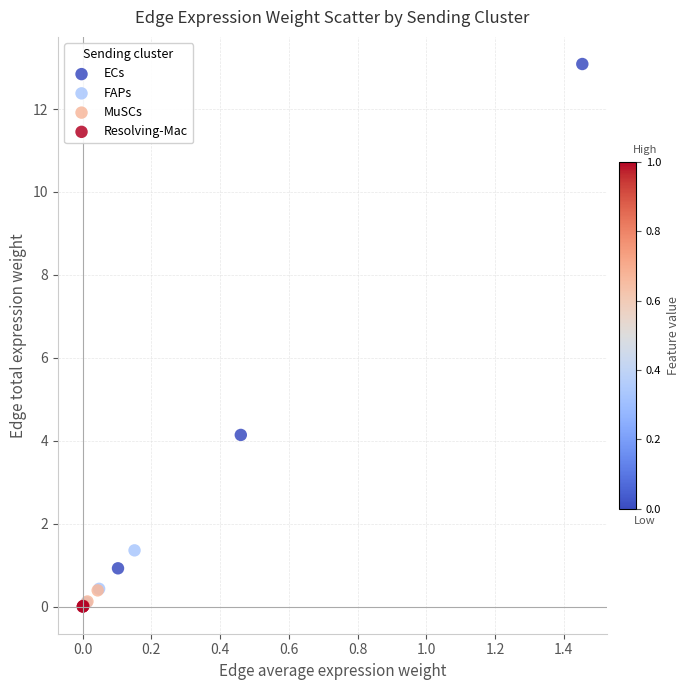

Which series reaches the maximum Y coordinate?

ECs